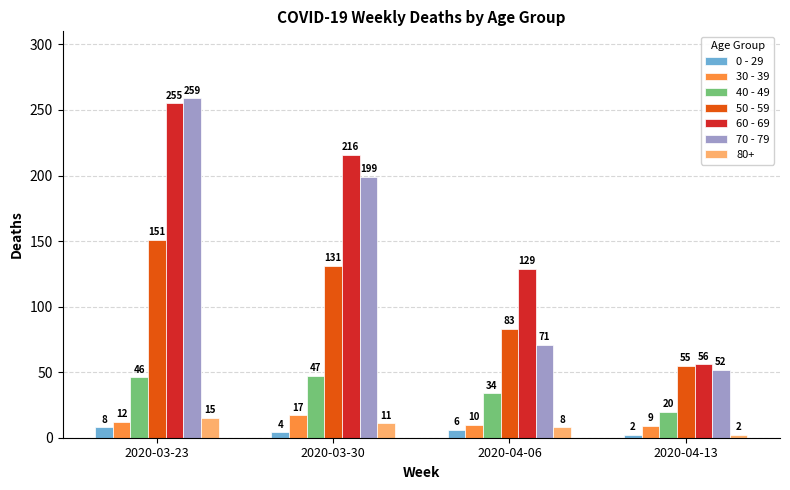

Between 2020-03-23 and 2020-04-13, which series saw the biggest shift?

70 - 79